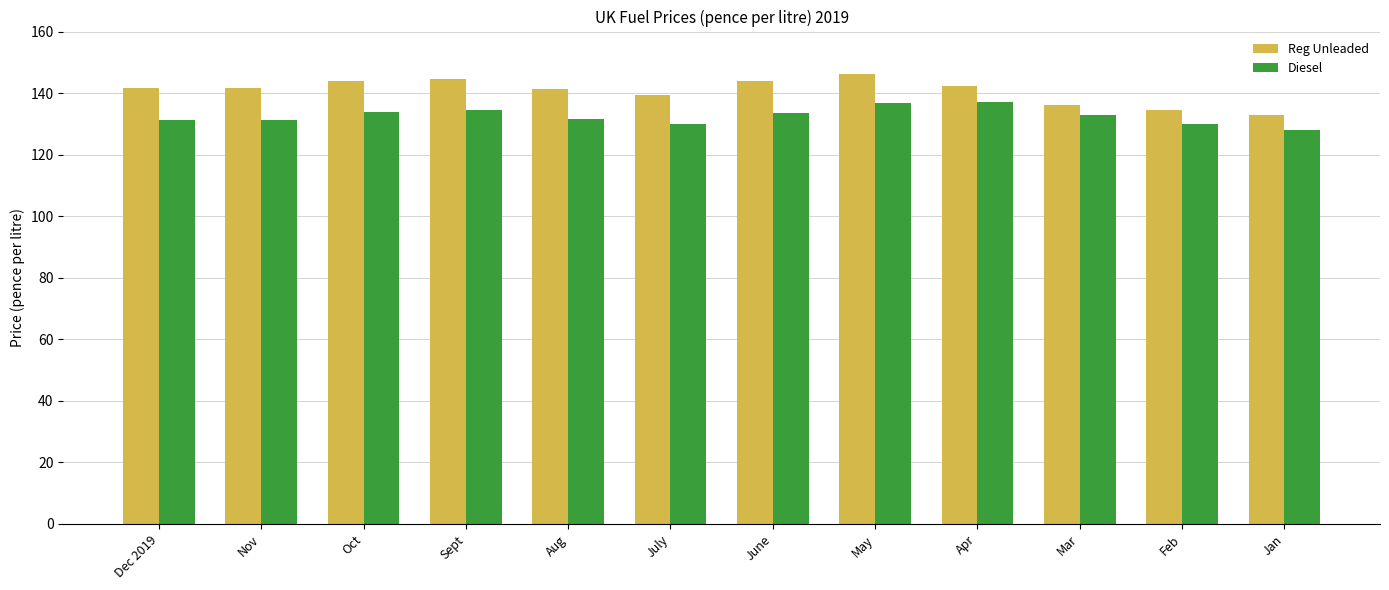

What is the label of the 11th bar from the right?

Nov